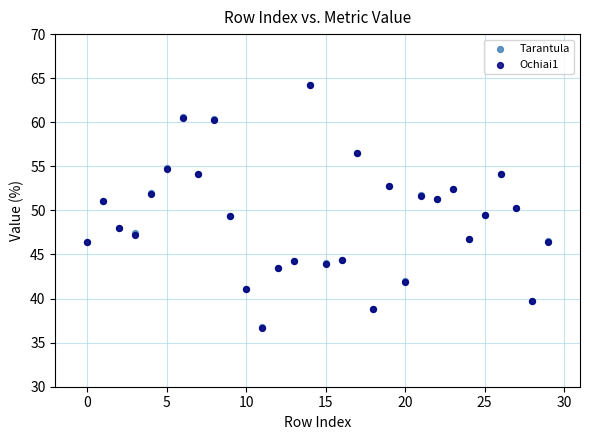

What are all the series names shown in the legend?

Tarantula, Ochiai1